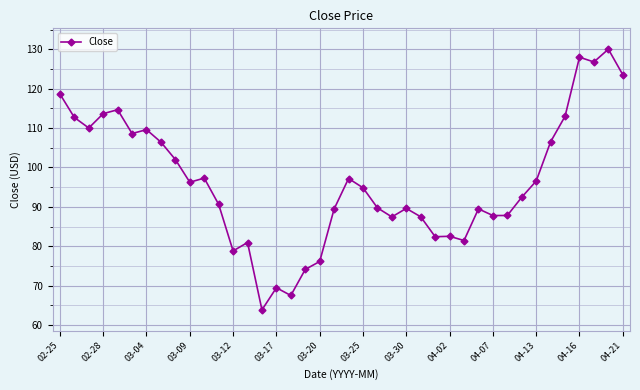

What is the maximum value shown in the chart?

130.0